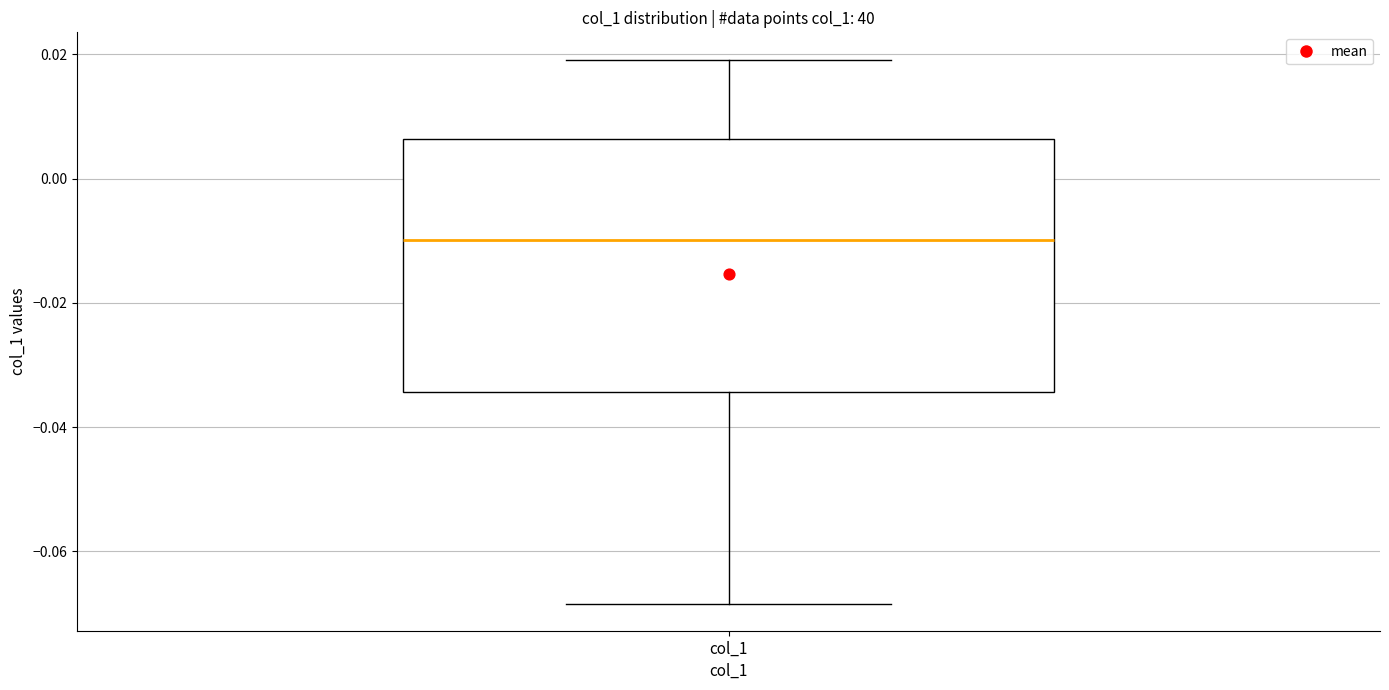

Transcribe this box plot: give where the median line is, the range the box spans, and where the two whiskers end, as read against the y-axis. The values are not printed on the chart, so give them approximately, as read against the axis.

median -0.010, box -0.034 to 0.006, whiskers -0.068 to 0.020